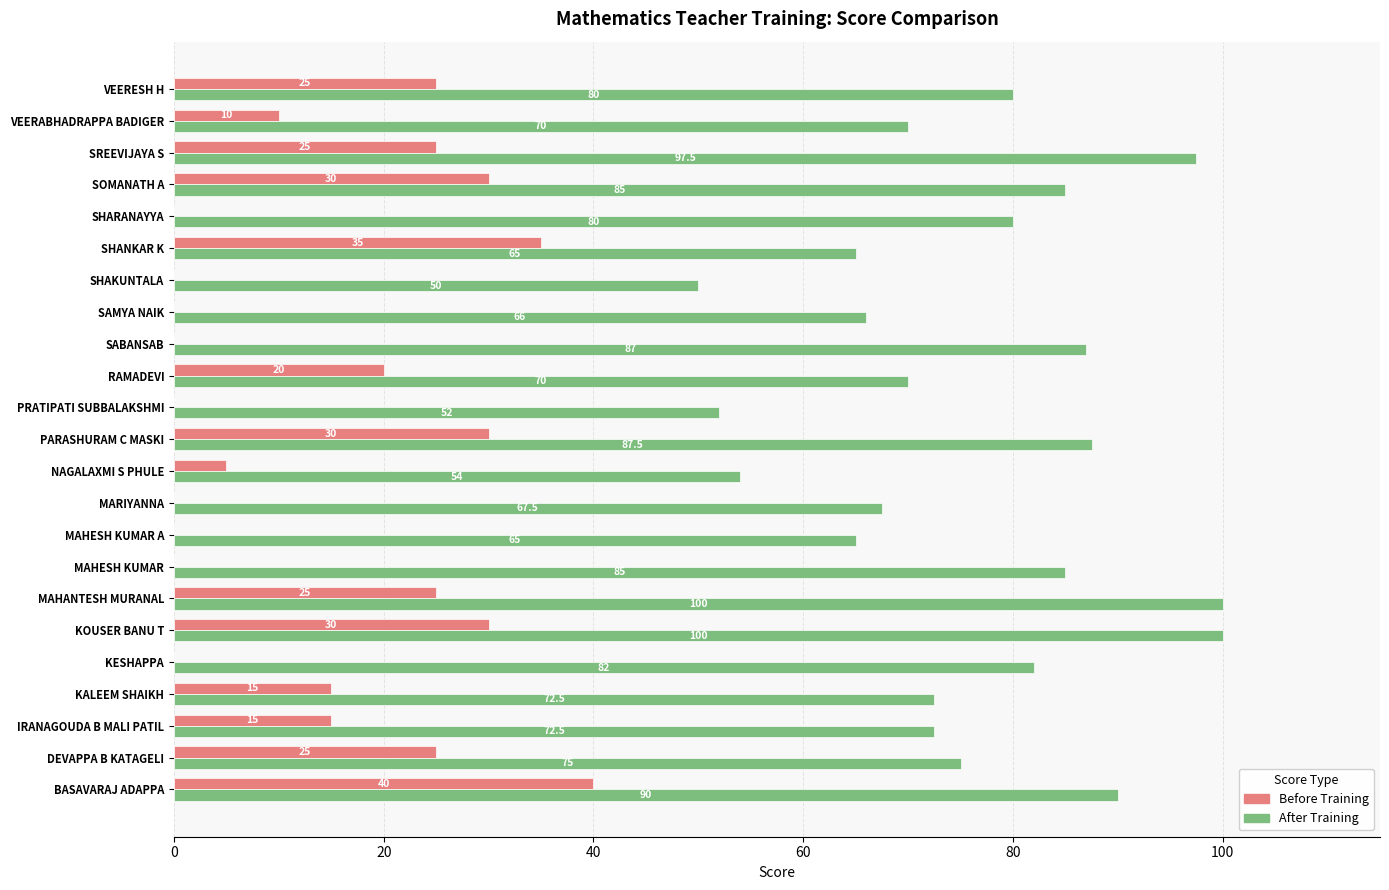

Between BASAVARAJ ADAPPA and MAHESH KUMAR A, which series saw the biggest shift?

Before Training